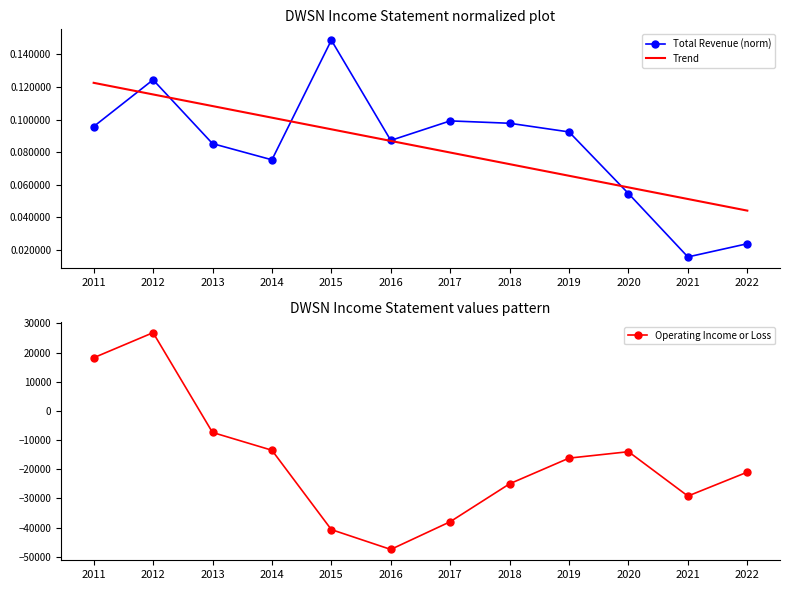

Between which two adjacent categories do Operating Income or Loss and Trend first intersect?

2012 and 2013